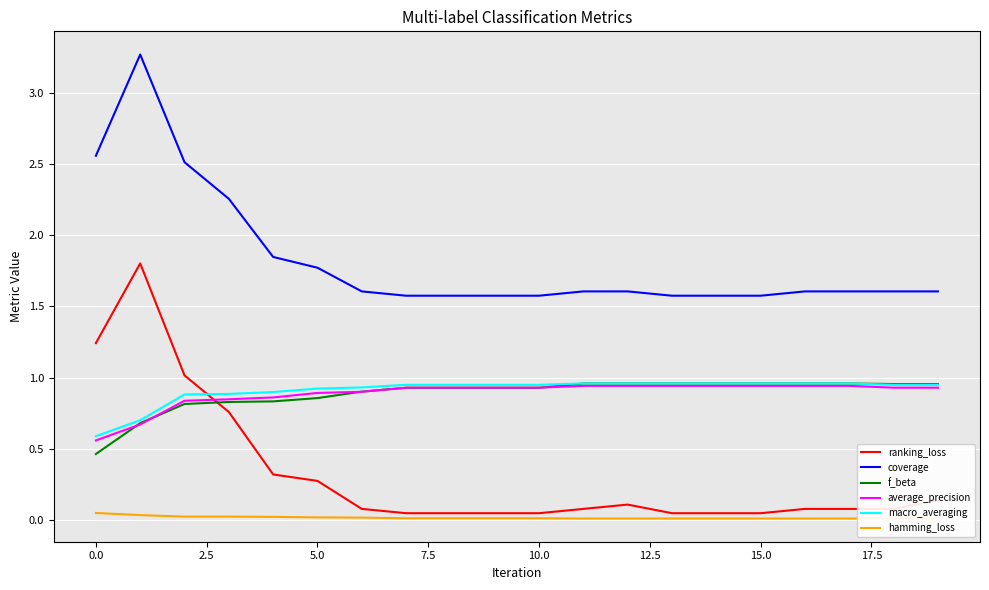

What is the greatest value displayed?

3.3